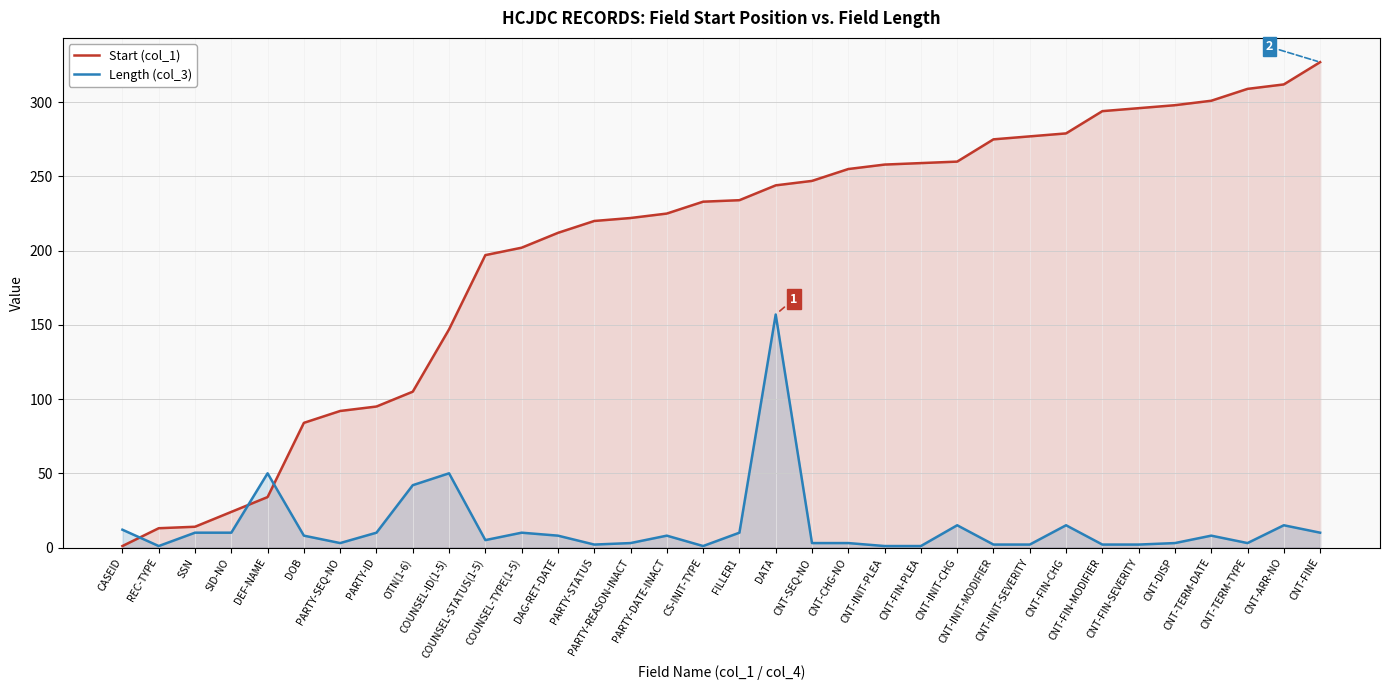

Reading right to left, transcribe all the data shown in this chart.

Start (col_1): CNT-FINE=327	CNT-ARR-NO=312	CNT-TERM-TYPE=309	CNT-TERM-DATE=301	CNT-DISP=298	CNT-FIN-SEVERITY=296	CNT-FIN-MODIFIER=294	CNT-FIN-CHG=279	CNT-INIT-SEVERITY=277	CNT-INIT-MODIFIER=275	CNT-INIT-CHG=260	CNT-FIN-PLEA=259	CNT-INIT-PLEA=258	CNT-CHG-NO=255	CNT-SEQ-NO=247	DATA=244	FILLER1=234	CS-INIT-TYPE=233	PARTY-DATE-INACT=225	PARTY-REASON-INACT=222	PARTY-STATUS=220	DAG-RET-DATE=212	COUNSEL-TYPE(1-5)=202	COUNSEL-STATUS(1-5)=197	COUNSEL-ID(1-5)=147	OTN(1-6)=105	PARTY-ID=95	PARTY-SEQ-NO=92	DOB=84	DEF-NAME=34	SID-NO=24	SSN=14	REC-TYPE=13	CASEID=1
Length (col_3): CNT-FINE=10	CNT-ARR-NO=15	CNT-TERM-TYPE=3	CNT-TERM-DATE=8	CNT-DISP=3	CNT-FIN-SEVERITY=2	CNT-FIN-MODIFIER=2	CNT-FIN-CHG=15	CNT-INIT-SEVERITY=2	CNT-INIT-MODIFIER=2	CNT-INIT-CHG=15	CNT-FIN-PLEA=1	CNT-INIT-PLEA=1	CNT-CHG-NO=3	CNT-SEQ-NO=3	DATA=157	FILLER1=10	CS-INIT-TYPE=1	PARTY-DATE-INACT=8	PARTY-REASON-INACT=3	PARTY-STATUS=2	DAG-RET-DATE=8	COUNSEL-TYPE(1-5)=10	COUNSEL-STATUS(1-5)=5	COUNSEL-ID(1-5)=50	OTN(1-6)=42	PARTY-ID=10	PARTY-SEQ-NO=3	DOB=8	DEF-NAME=50	SID-NO=10	SSN=10	REC-TYPE=1	CASEID=12